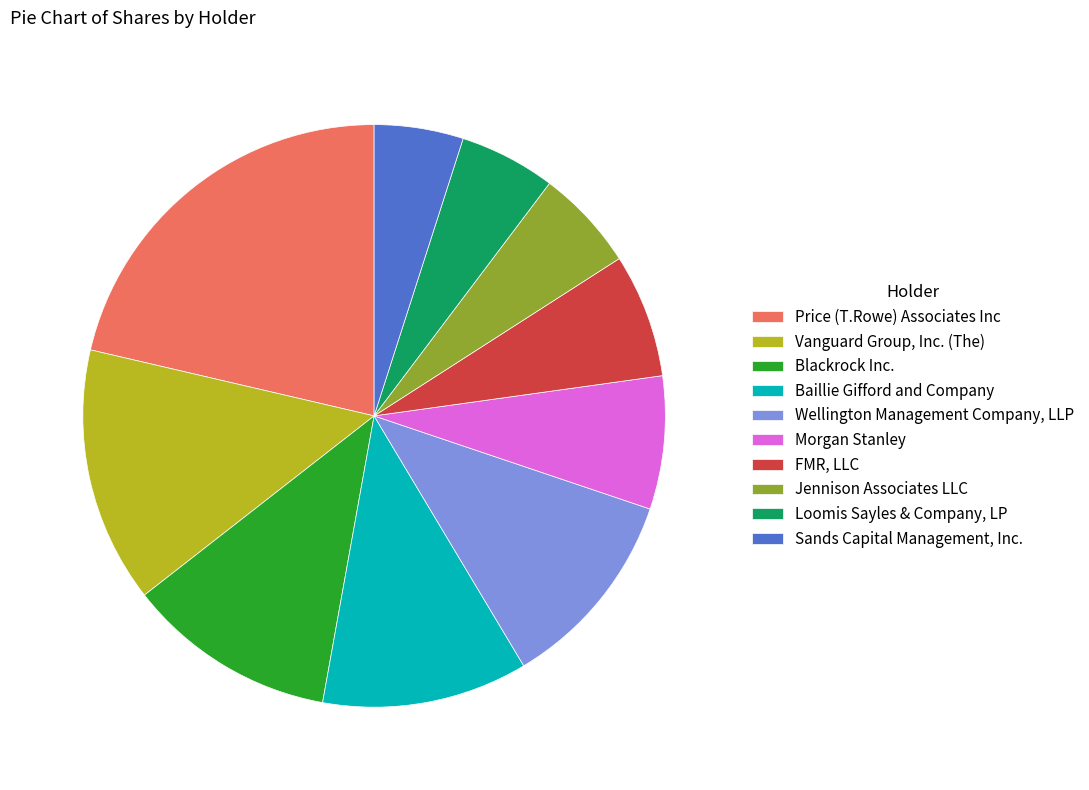

Is there any slice that represents more than half of the pie?

No